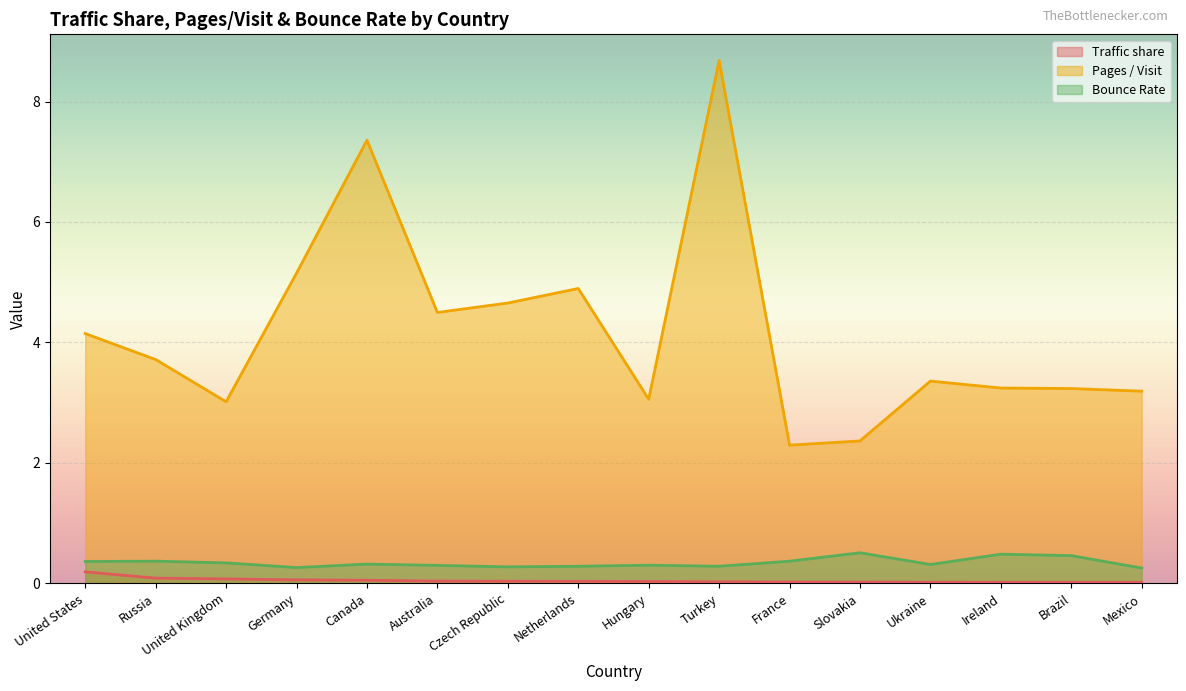

Reading left to right, what are all the values shown in this chart?

Traffic share: 0.2	0.1	0.1	0.1	0.1	0.0	0.0	0.0	0.0	0.0	0.0	0.0	0.0	0.0	0.0	0.0
Pages / Visit: 4.1	3.7	3.0	5.2	7.4	4.5	4.7	4.9	3.1	8.7	2.3	2.4	3.4	3.2	3.2	3.2
Bounce Rate: 0.4	0.4	0.3	0.3	0.3	0.3	0.3	0.3	0.3	0.3	0.4	0.5	0.3	0.5	0.5	0.3